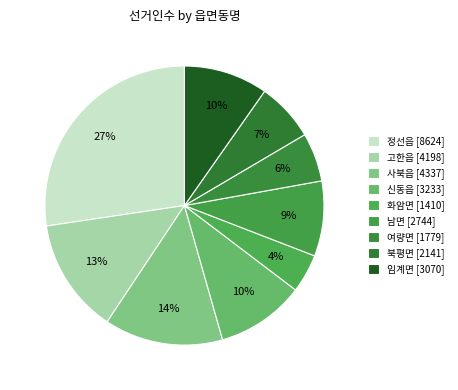

Do 여량면 and 사북읍 together represent more than half of the pie?

No